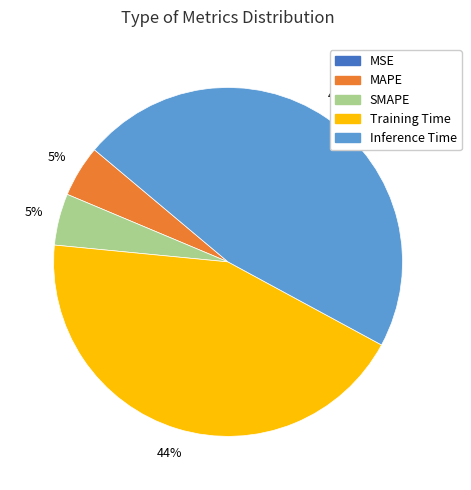

Which has a higher value, SMAPE or Training Time?

Training Time